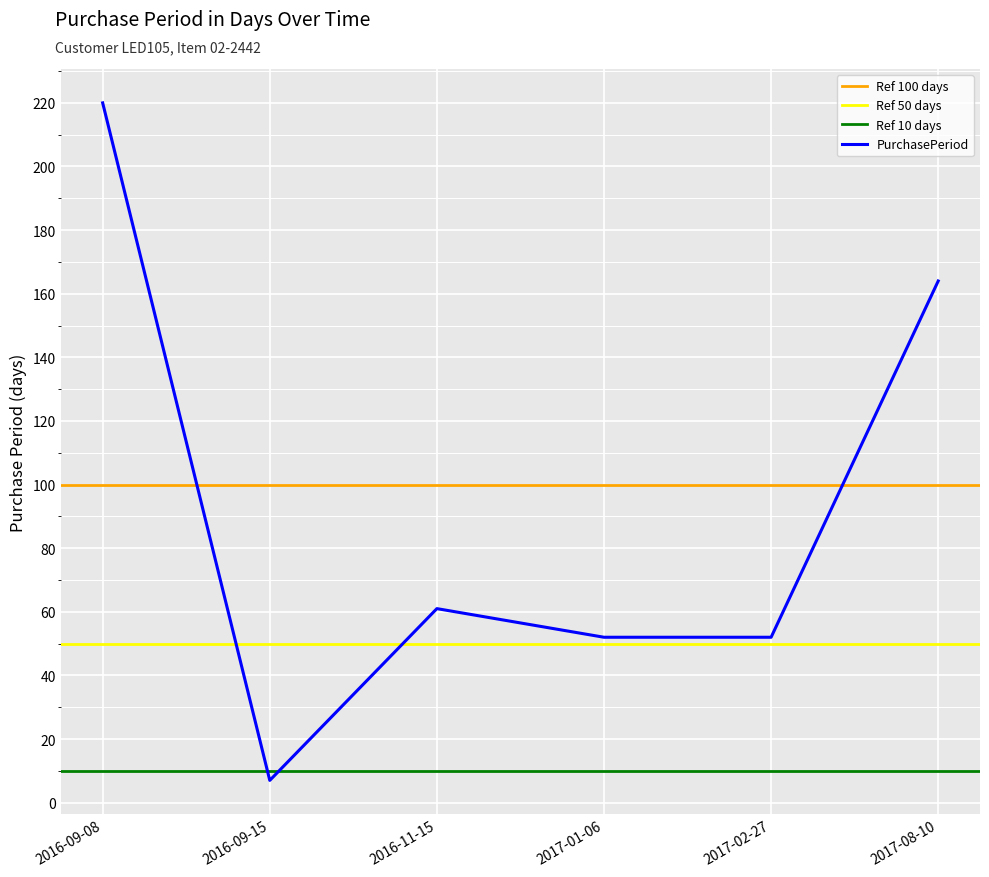

Where is the data nearest to the value 113?

2017-08-10